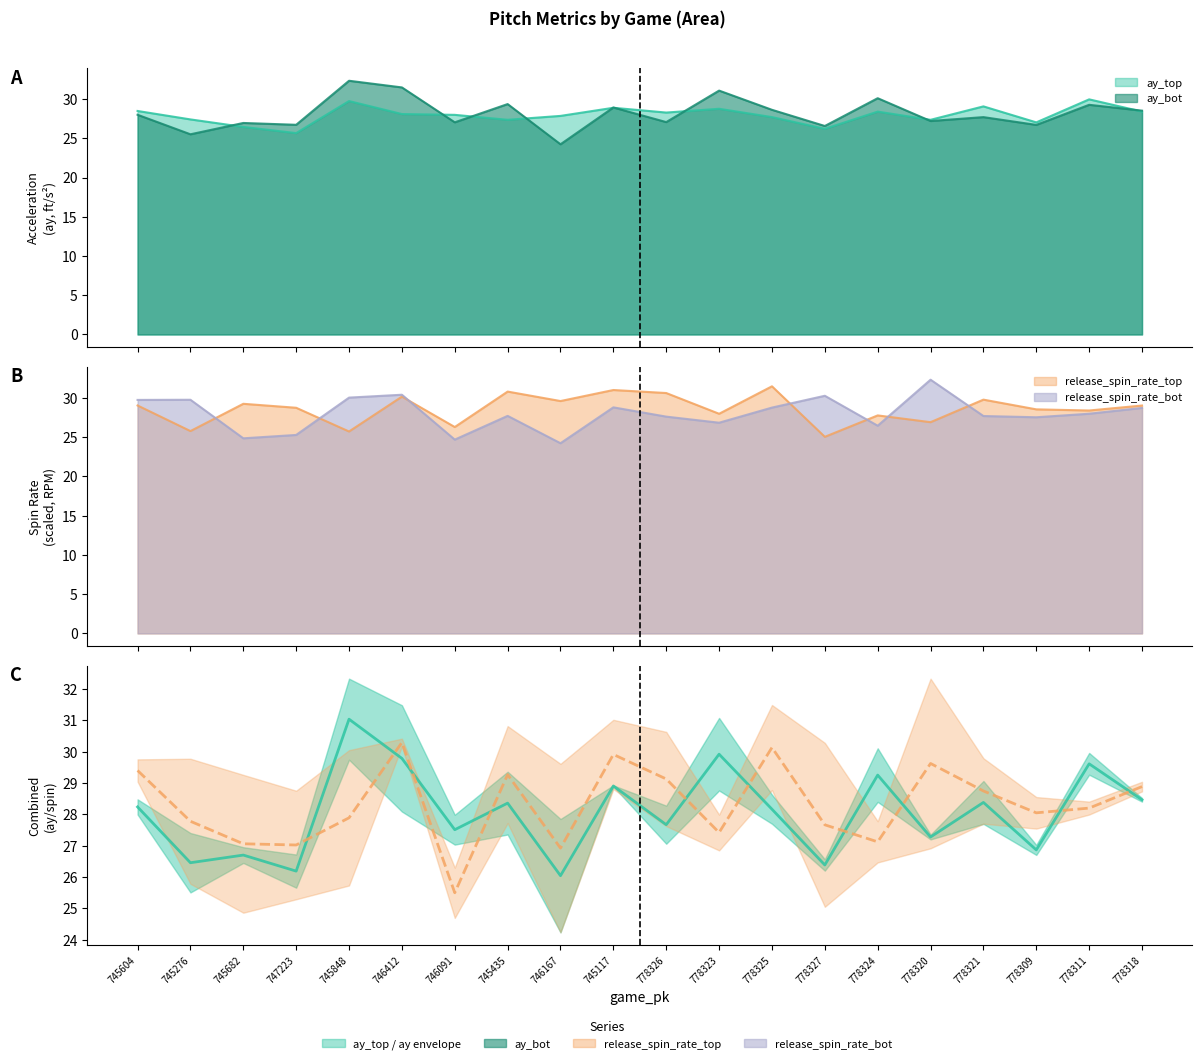

How many interior local valleys does the ay midline series have?

8